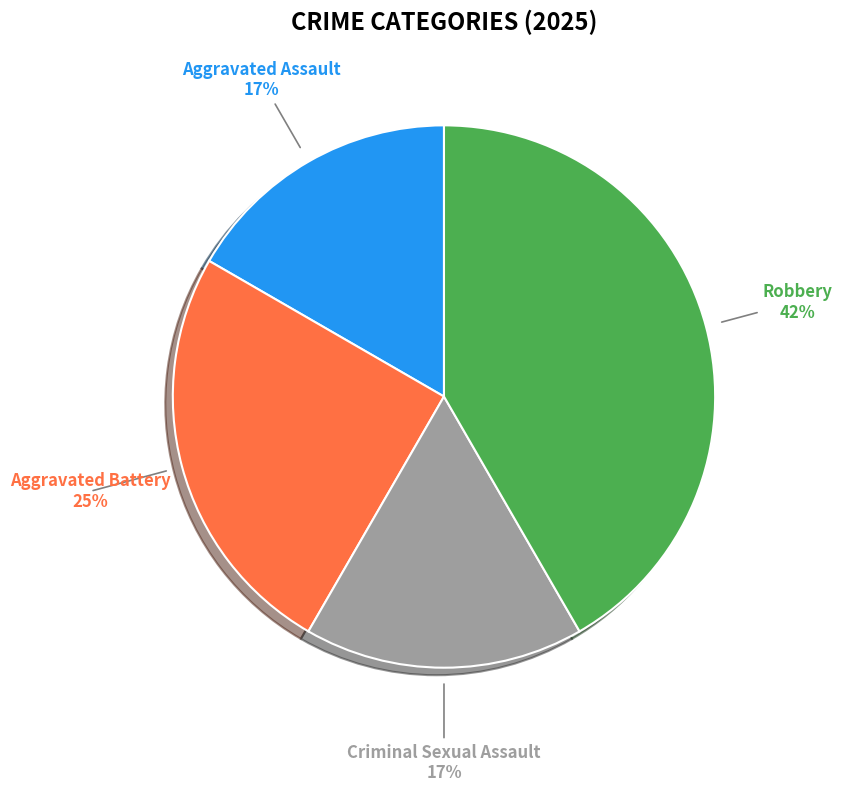

Is it true that Robbery is 42% of the pie?

True